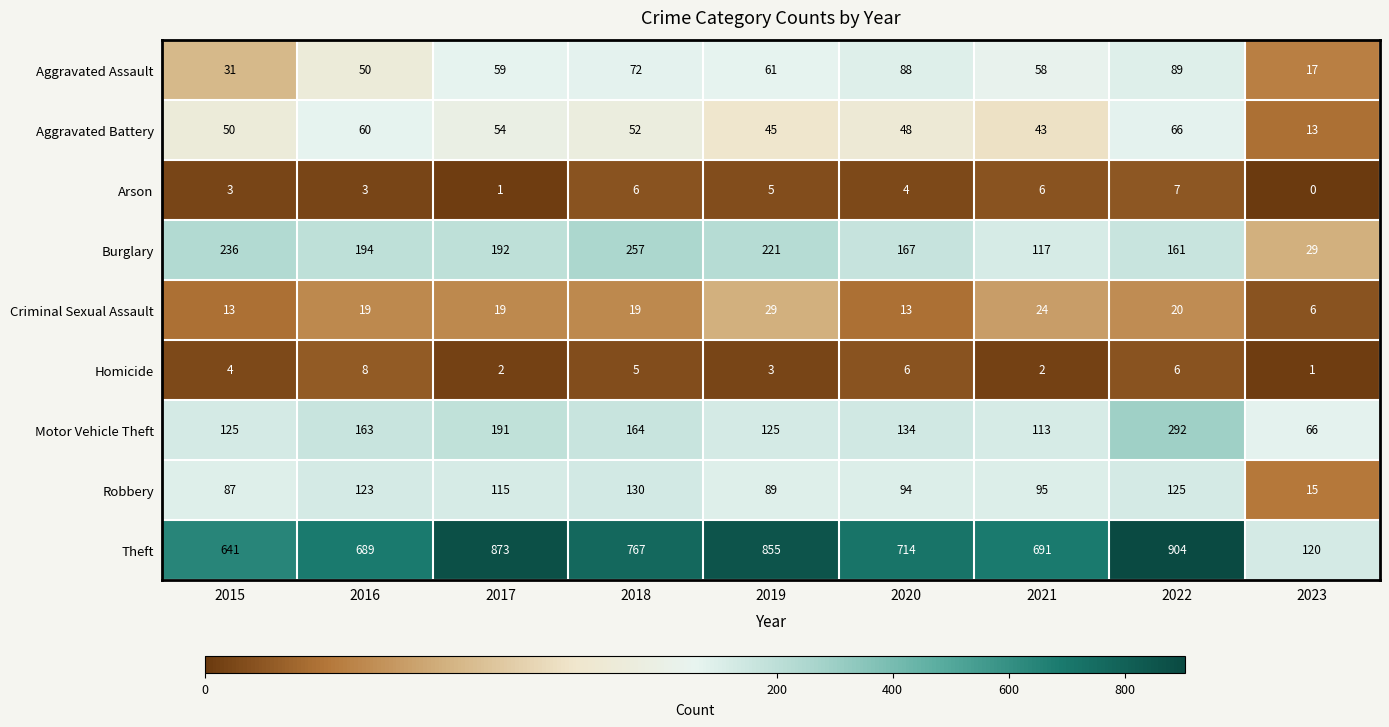

What is the difference between the Homicide values at 2023 and 2016?

7